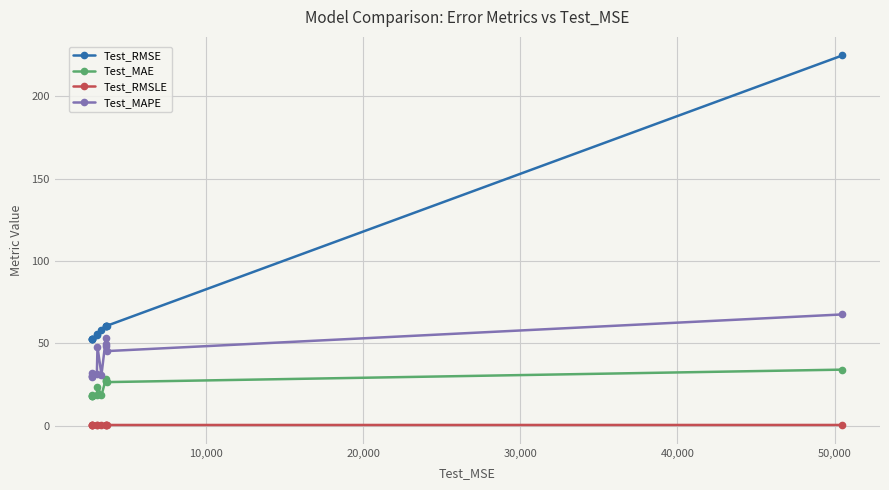

What is the value of the Test_MAE point at the 4th from the left?

18.1